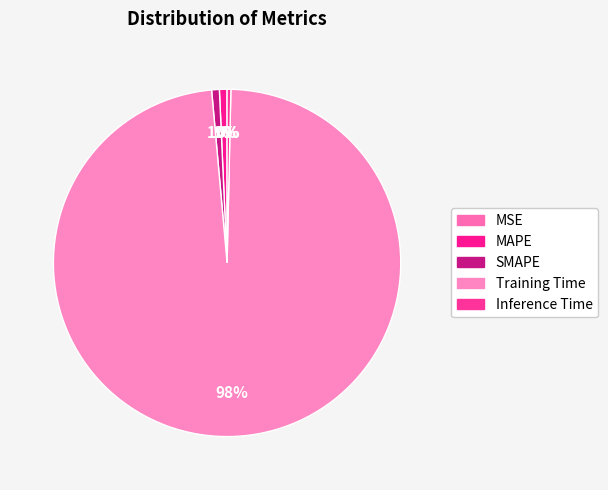

To the nearest percent, what is the difference between the SMAPE and Training Time slice percentages?

98%